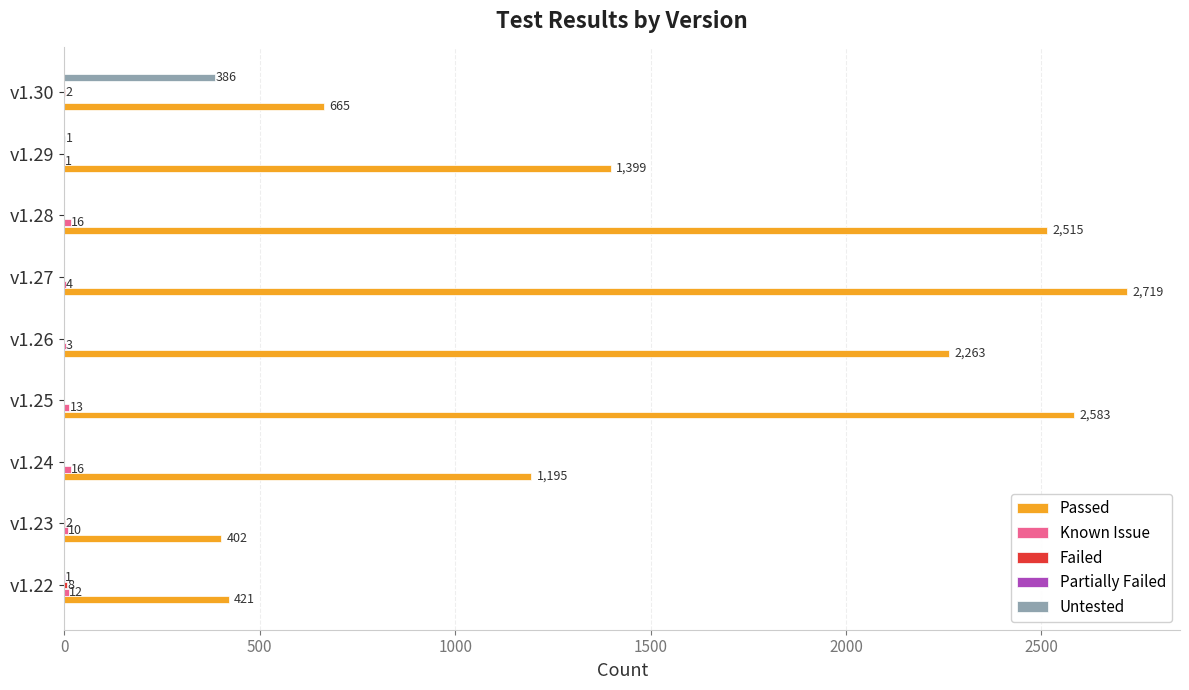

Is it true that Passed equals 4160 at v1.25?

False